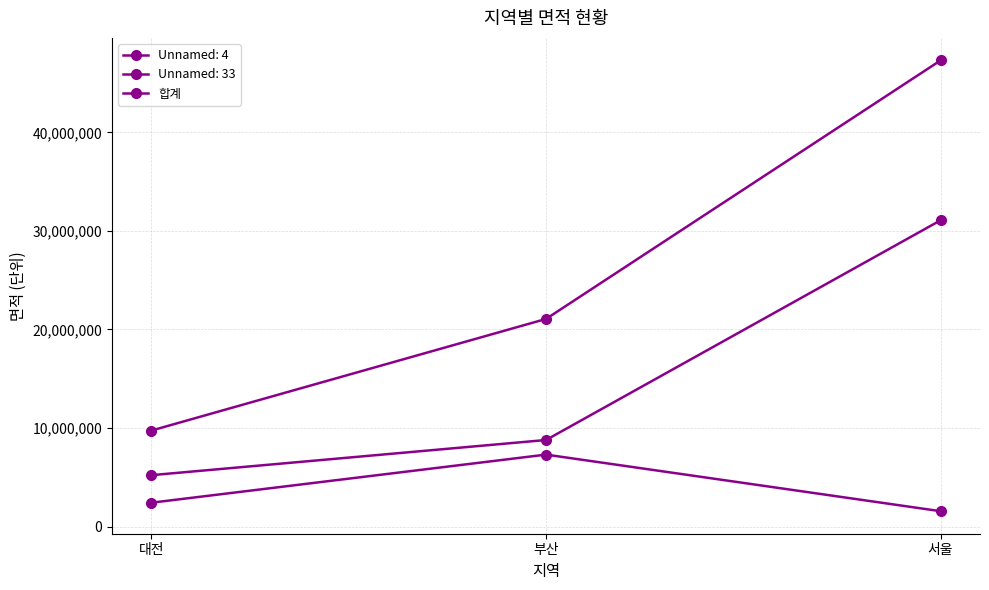

What is the maximum value shown in the chart?

47295807.0